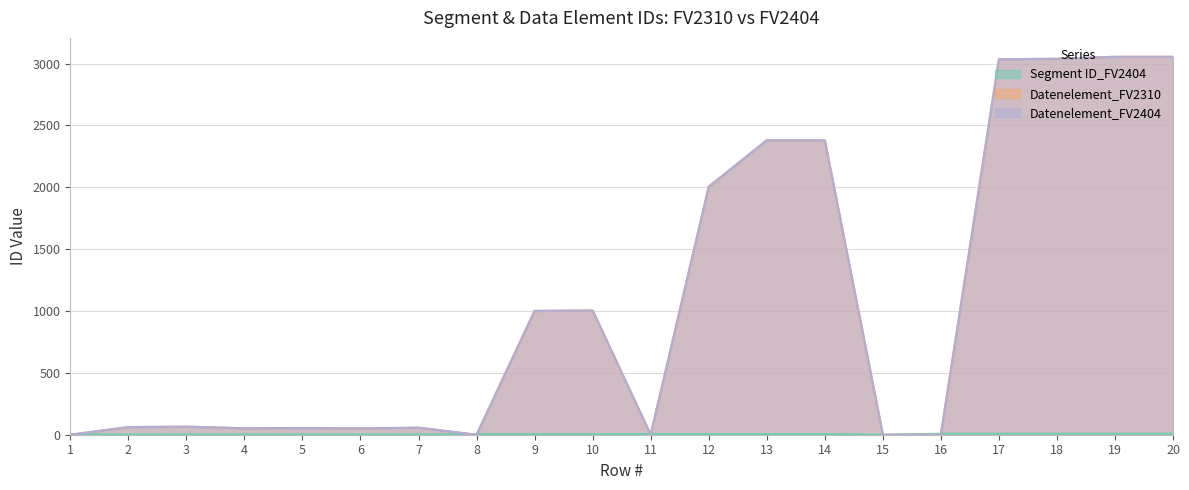

What is the sum of the Datenelement_FV2404 values at 20 and 13?

5435